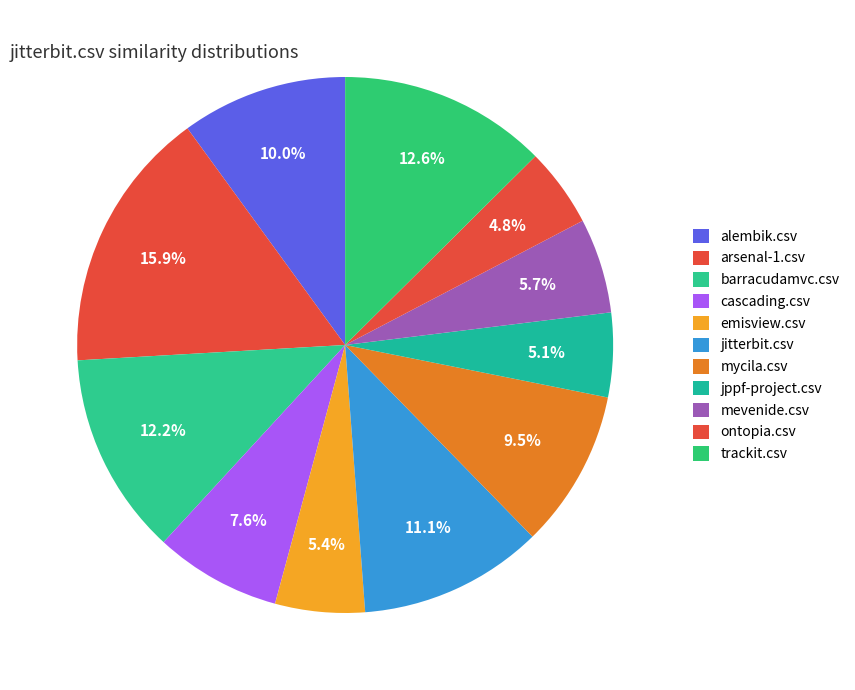

How many slices are in this pie chart?

11